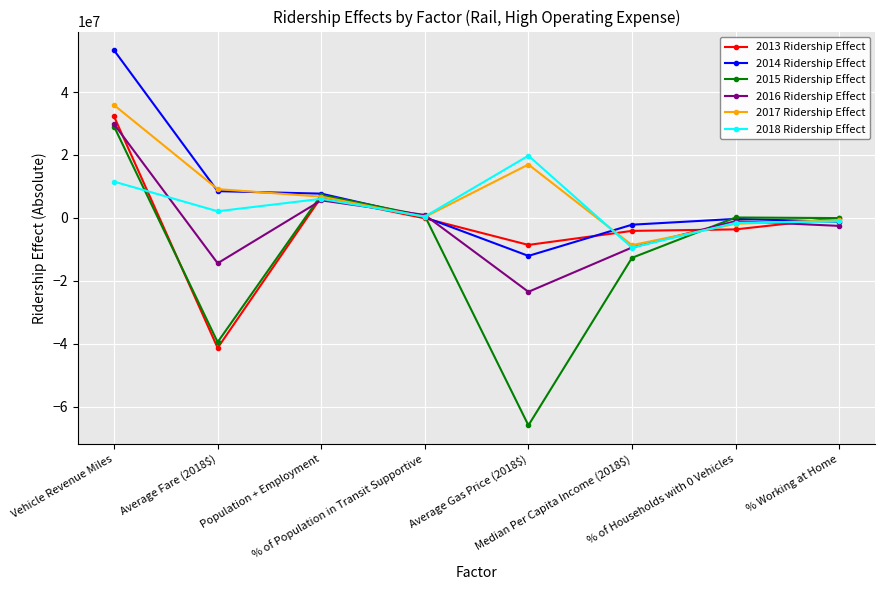

What is the value of the 2016 Ridership Effect point at the 1st from the left?

29788865.0